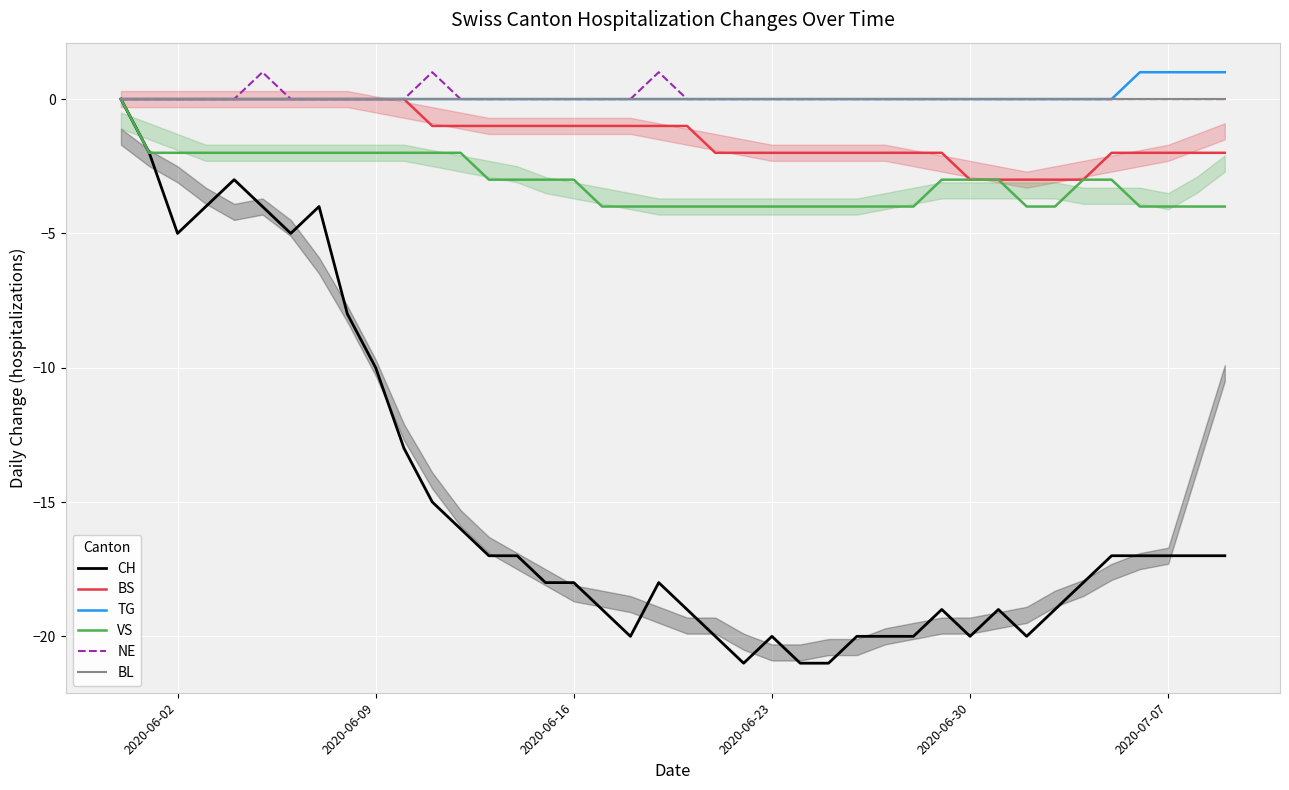

Which series has the largest total across all categories?

TG